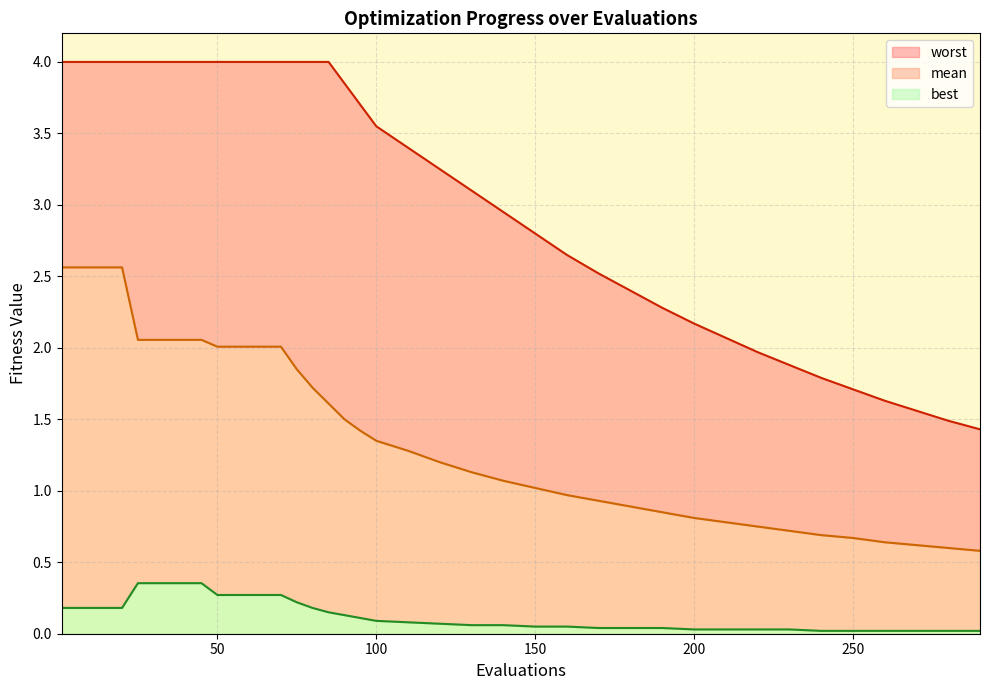

What is the difference between the maximum and minimum values in the best series?

0.3